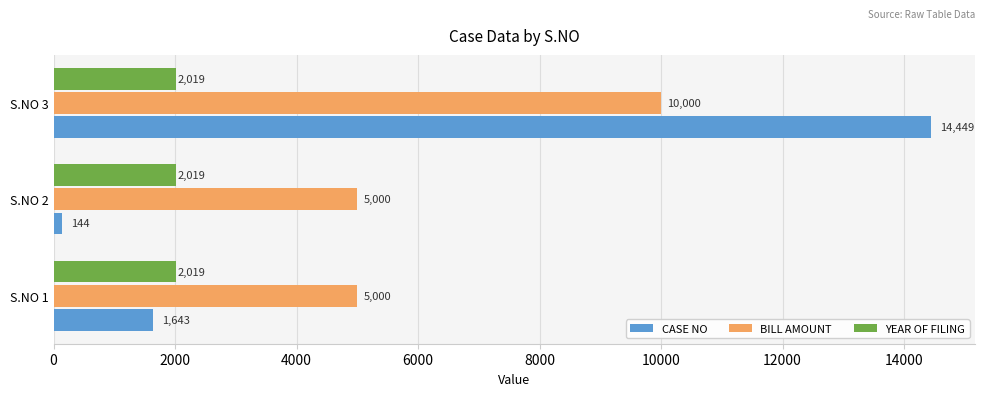

Count the CASE NO values in the range 144 to 14449.

3